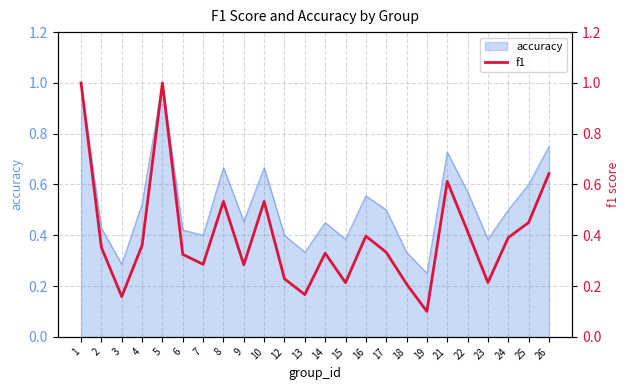

What is the approximate value at 4?

0.4